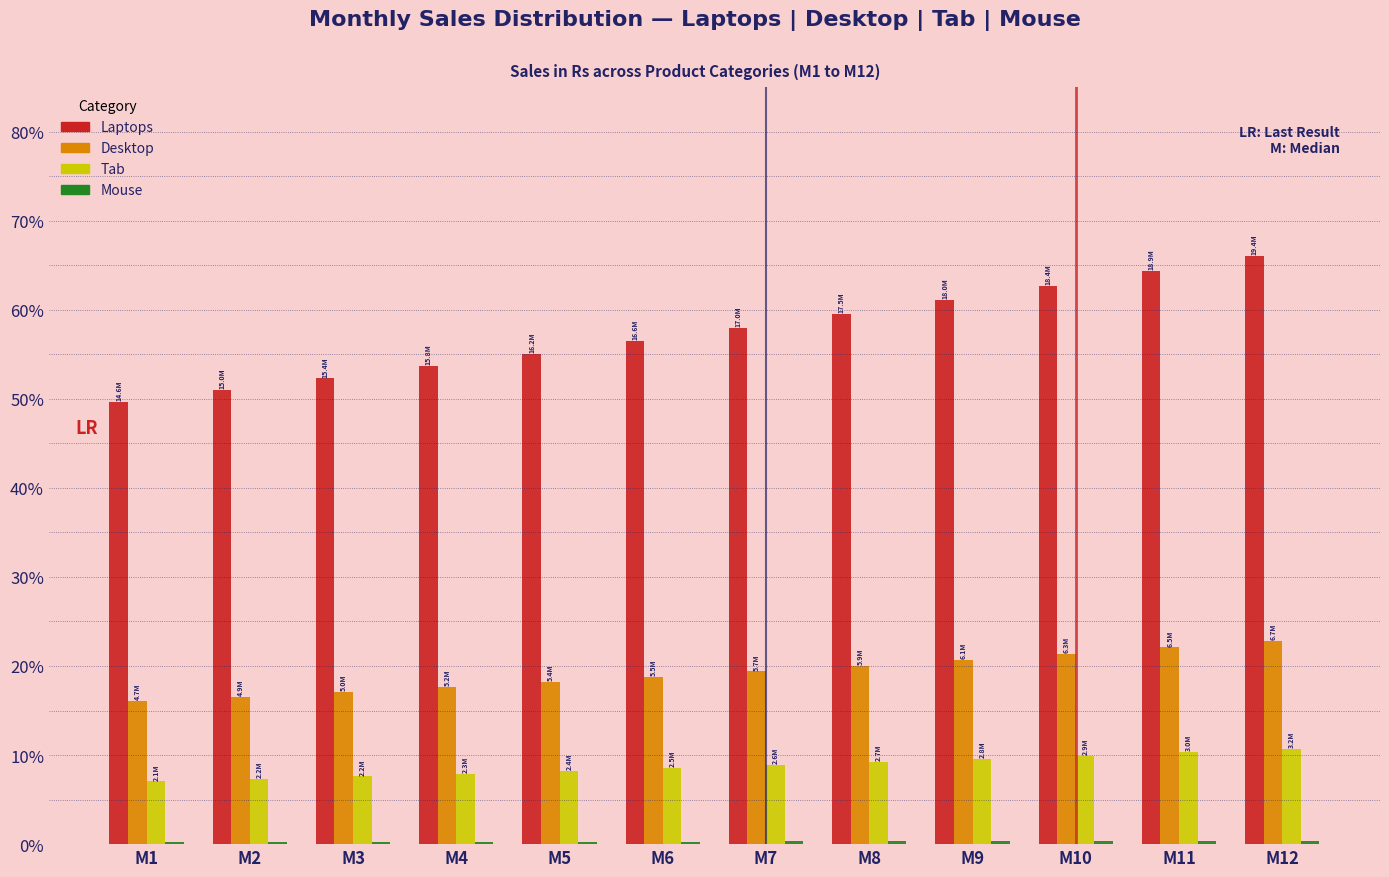

Does the chart contain stacked bars?

No